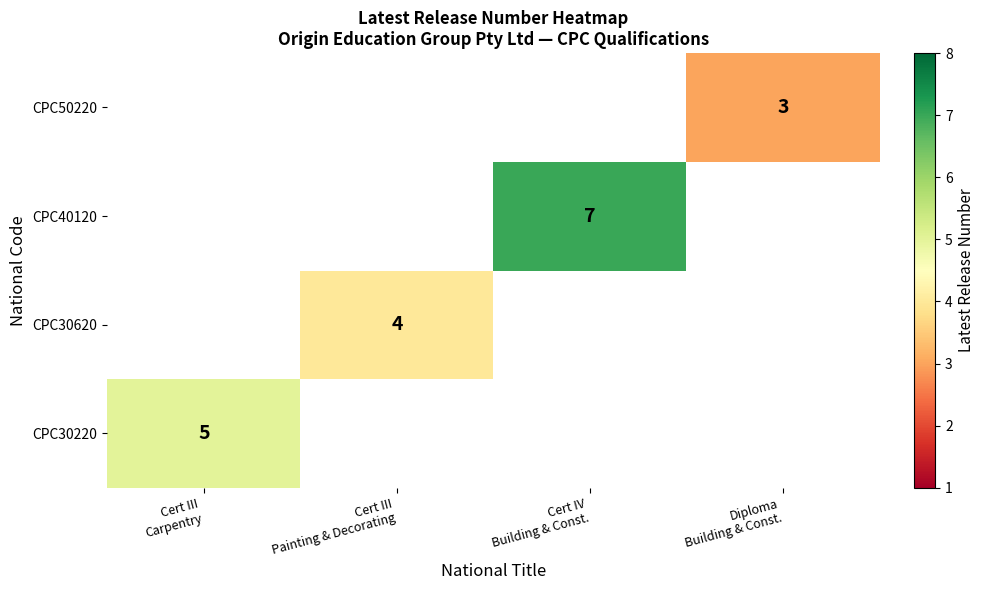

Which series has the largest total across all categories?

CPC40120